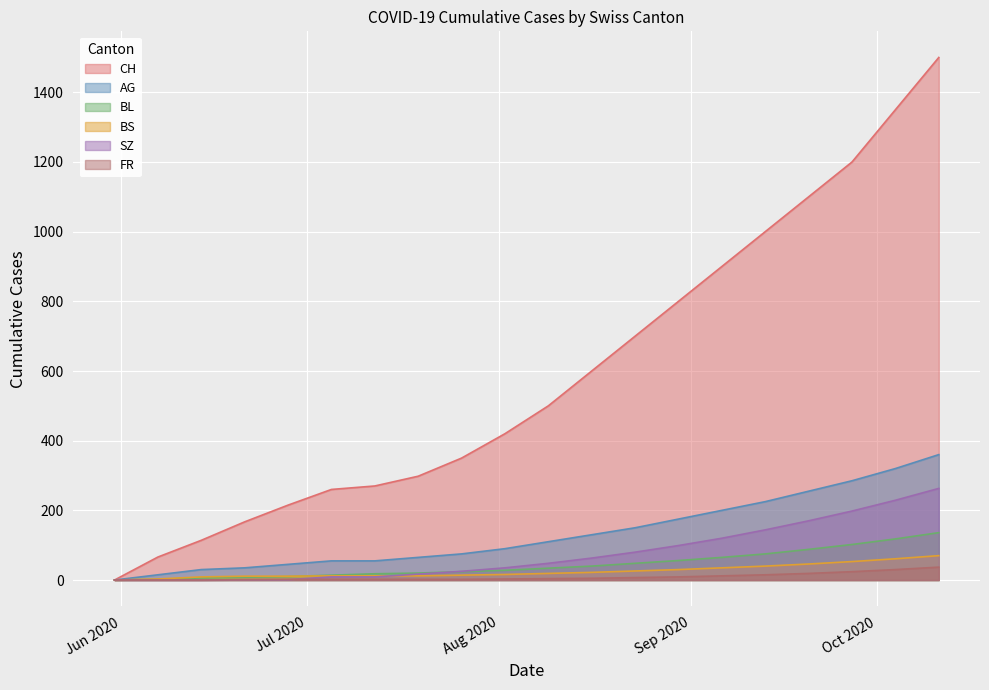

What is the label of the 2nd point from the left?

2020-06-07